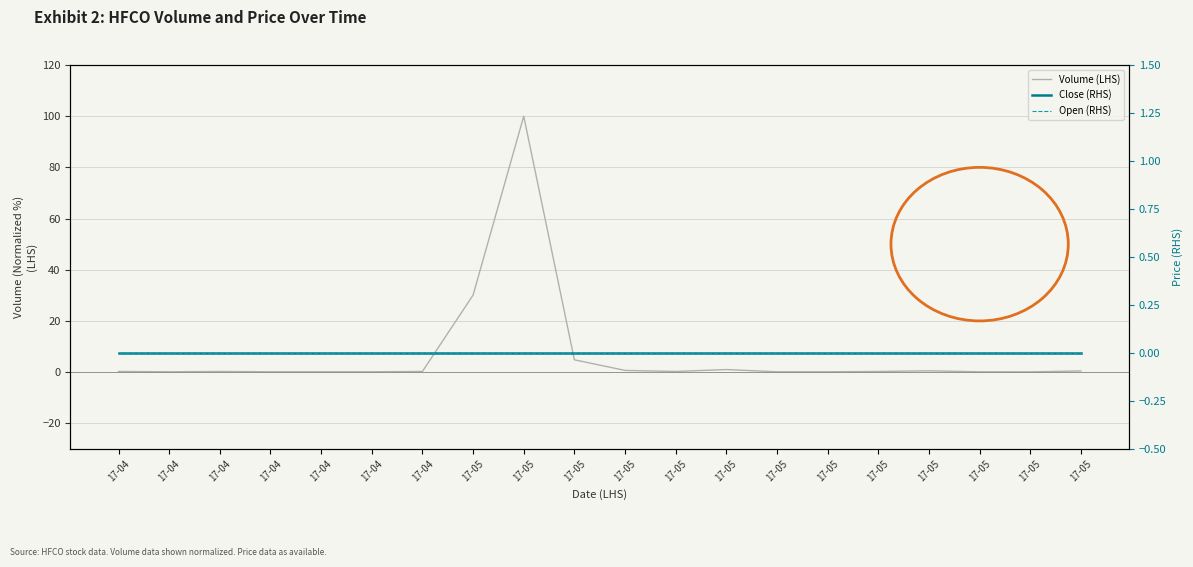

Is it true that Volume (LHS) equals 0.1 at 17-04?

False